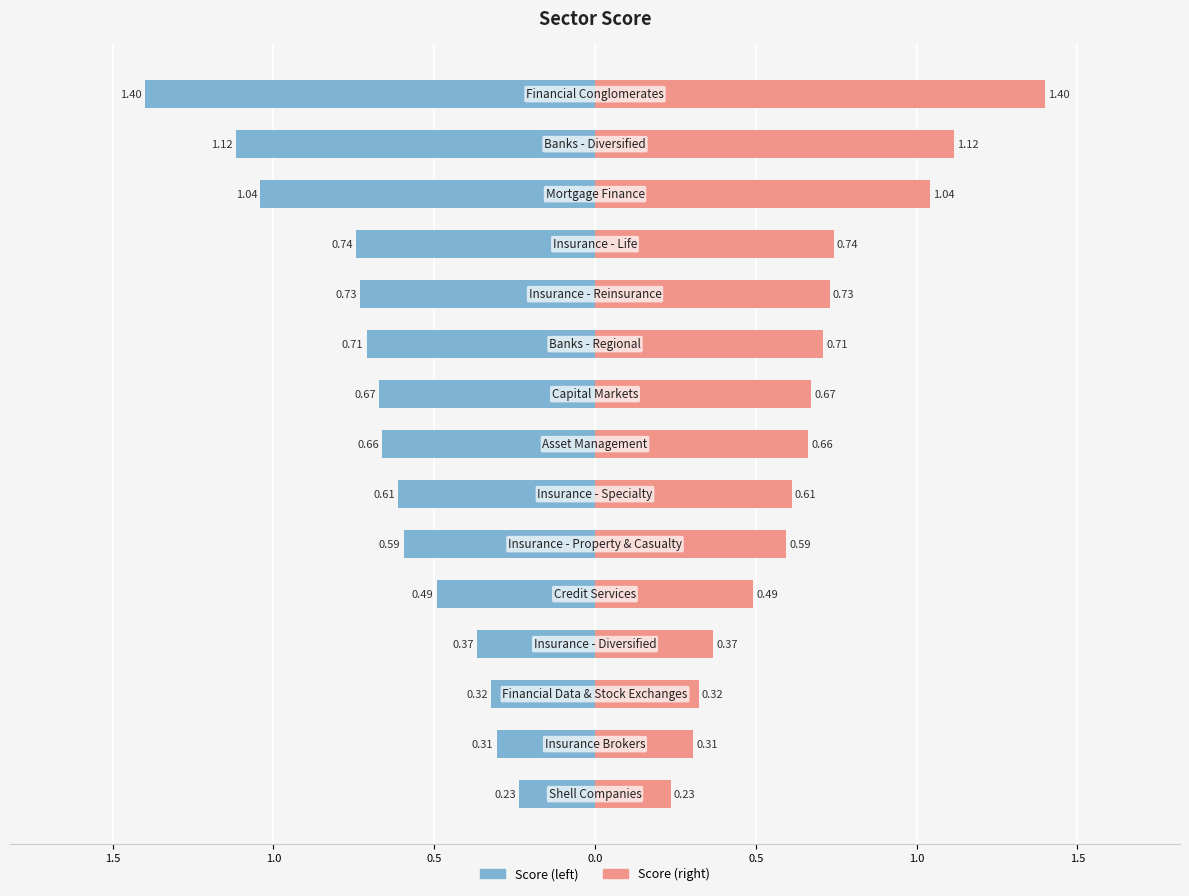

Reading left to right, transcribe all the data shown in this chart.

Score (left): -1.4	-1.1	-1.0	-0.7	-0.7	-0.7	-0.7	-0.7	-0.6	-0.6	-0.5	-0.4	-0.3	-0.3	-0.2
Score (right): 1.4	1.1	1.0	0.7	0.7	0.7	0.7	0.7	0.6	0.6	0.5	0.4	0.3	0.3	0.2